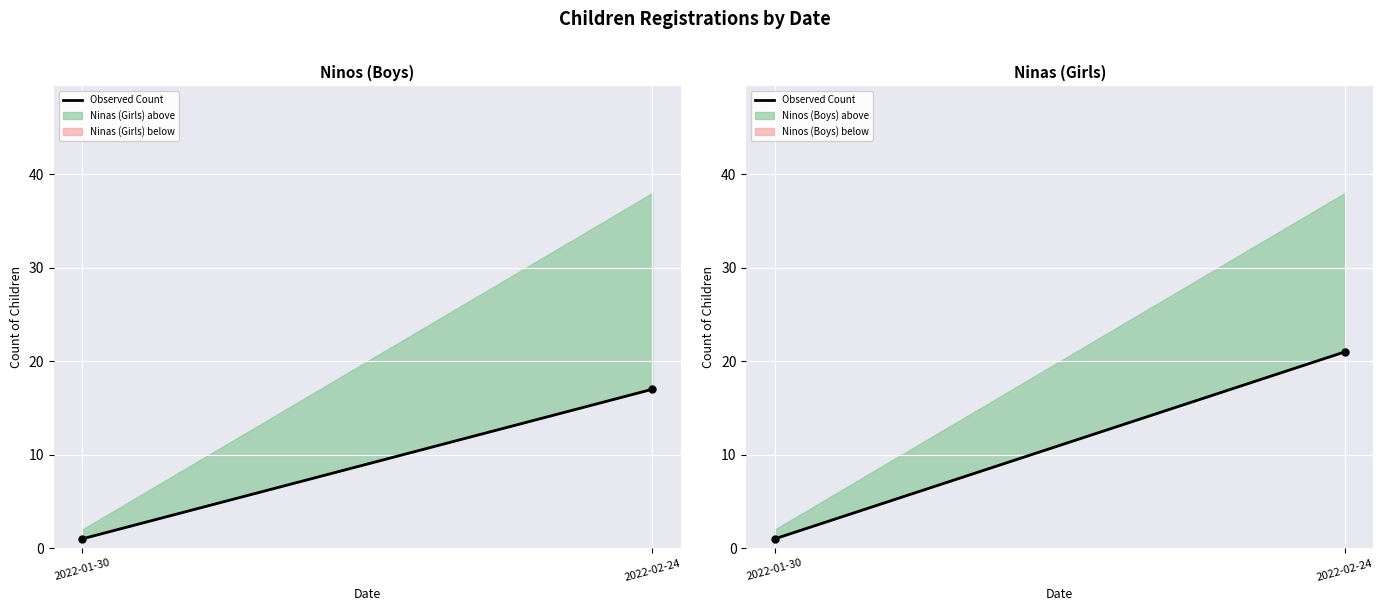

Reading right to left, transcribe all the data shown in this chart.

2022-02-24=21	2022-01-30=1